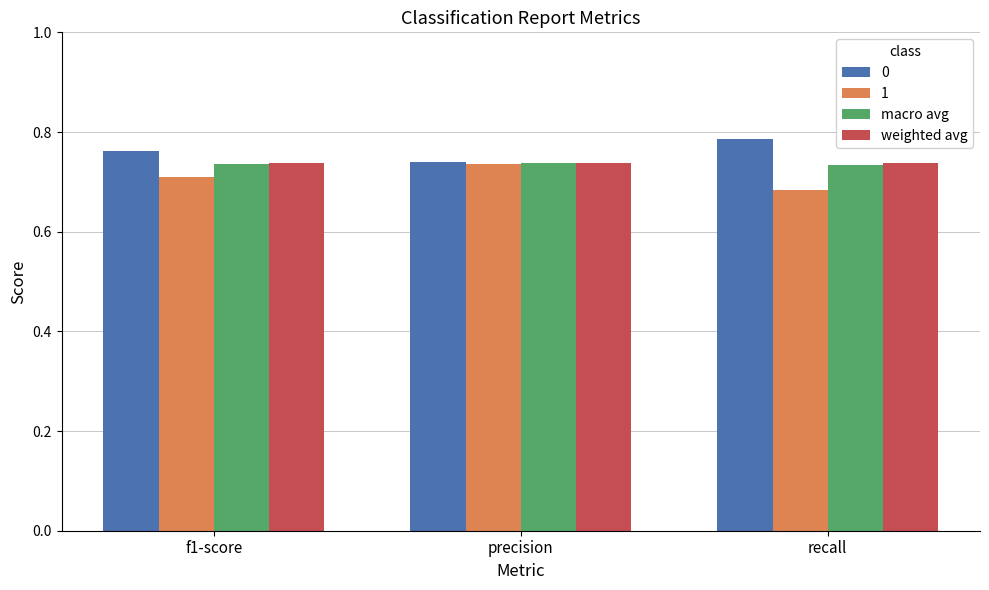

How many groups of bars are there?

3